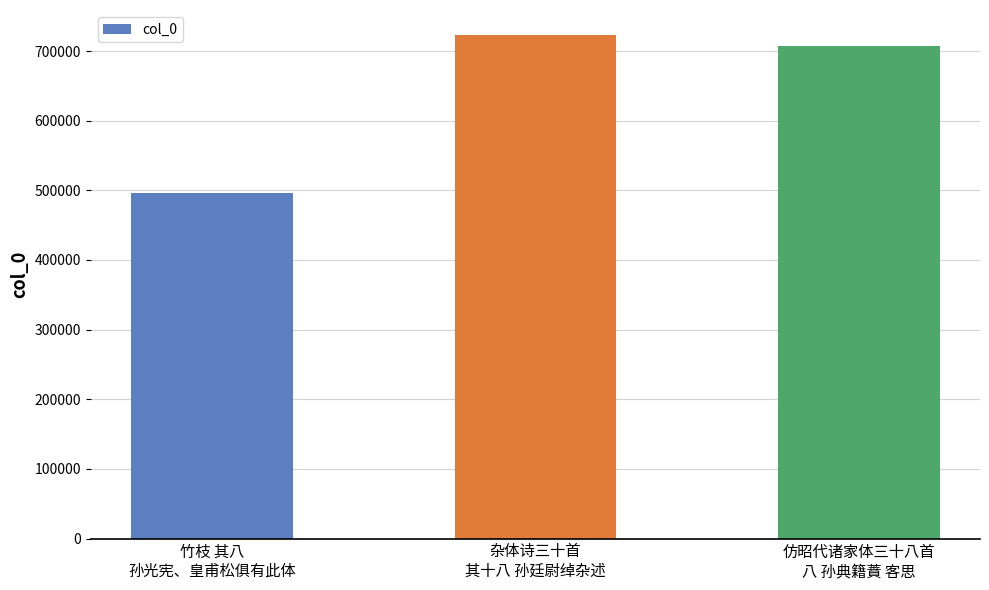

What value does the data have at 竹枝 其八
孙光宪、皇甫松俱有此体, to the nearest 100?

496700